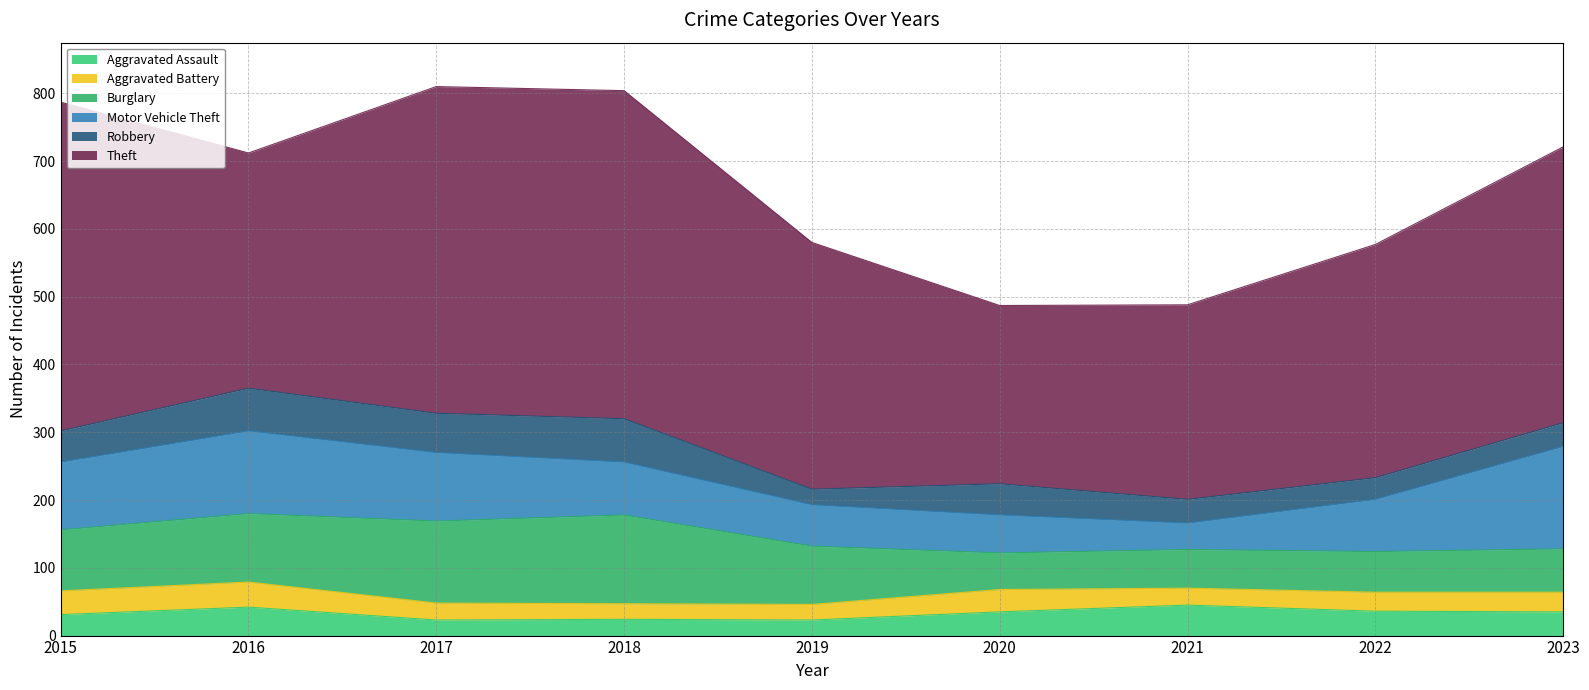

True or false: Aggravated Battery and Motor Vehicle Theft cross at least once.

False